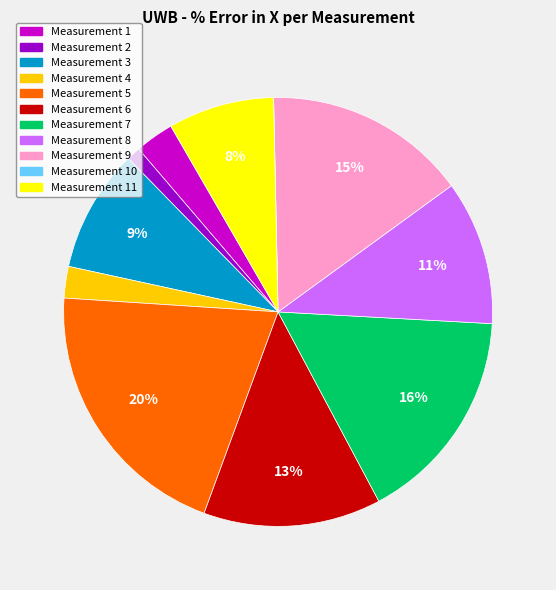

To the nearest percent, what is the average slice percentage?

9%